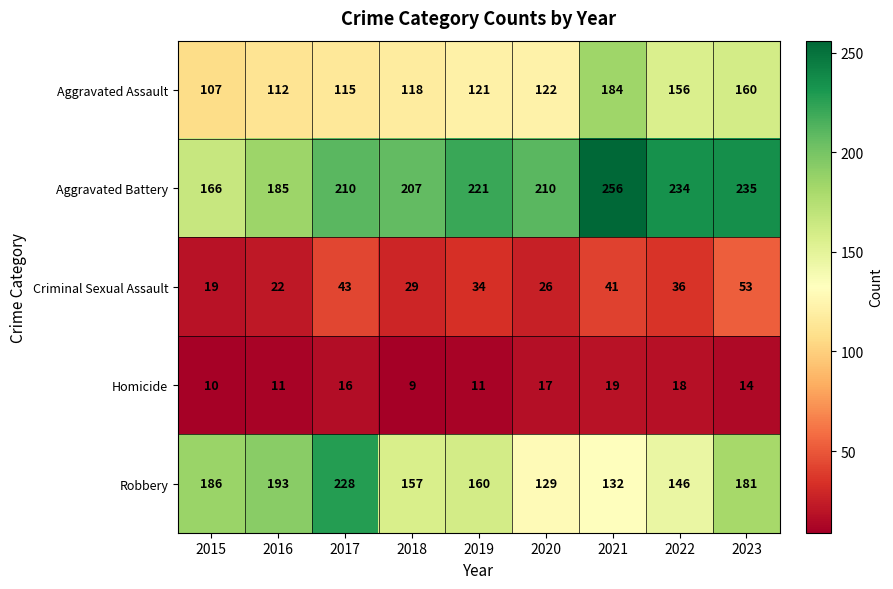

What is the difference between the Criminal Sexual Assault values at 2015 and 2018?

10